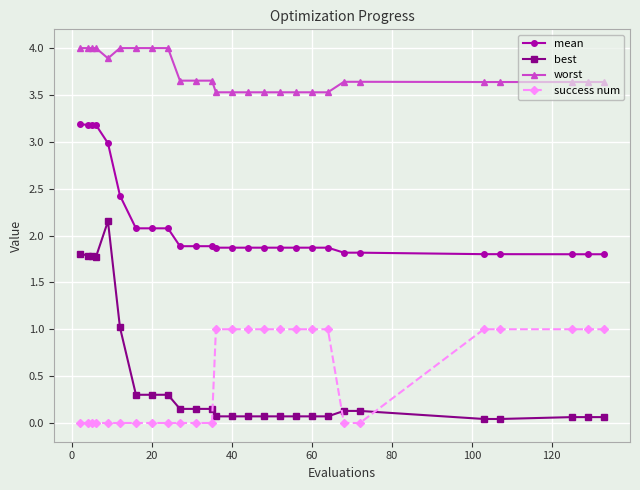

Which series has the largest total across all categories?

worst